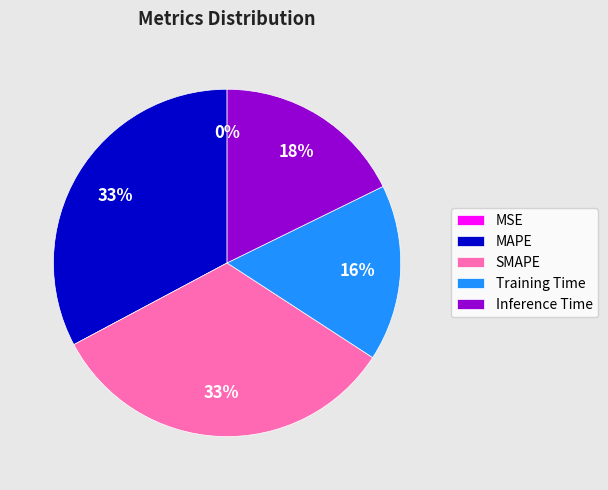

Combined, do MAPE and SMAPE account for over 50%?

Yes